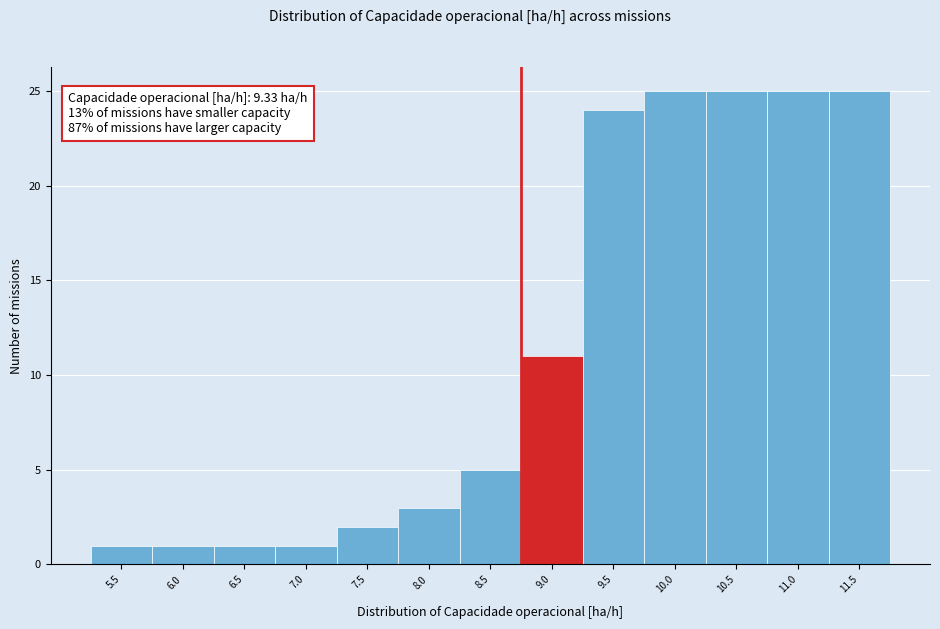

Reading left to right, extract all data points from this chart.

1	1	1	1	2	3	5	11	24	25	25	25	25